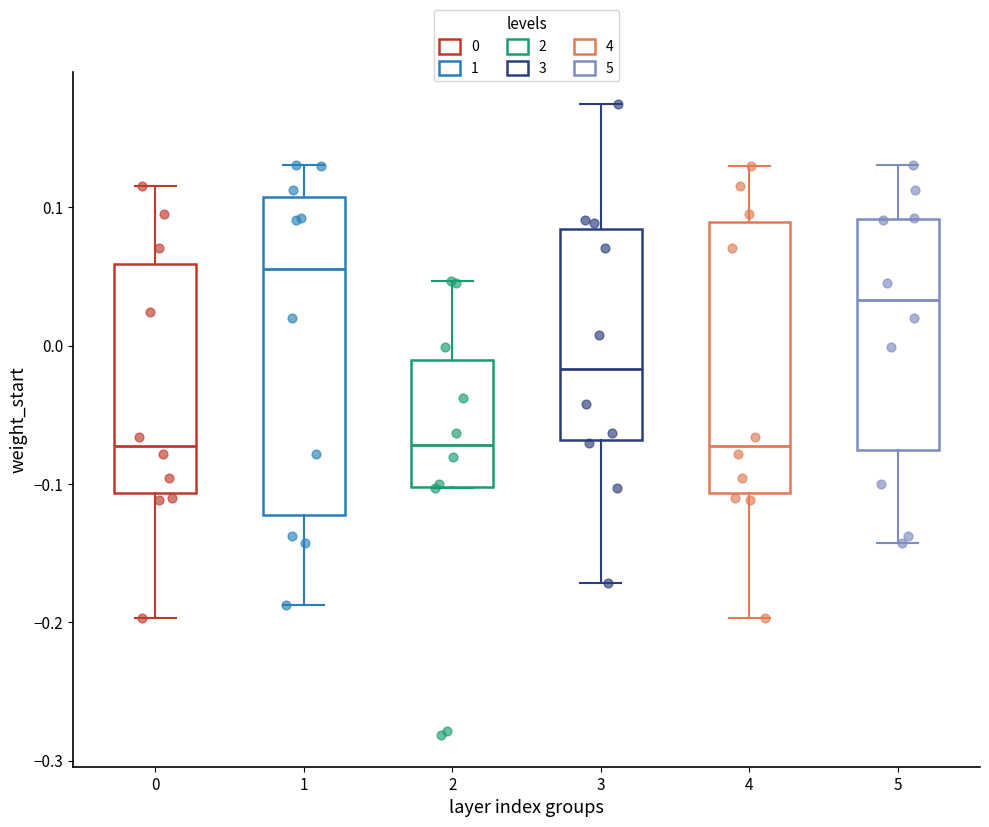

Reading left to right, transcribe this box plot: for each box, give where its median line is, the range the box spans, and where its two whiskers end, as read against the y-axis. The values are not printed on the chart, so give them approximately, as read against the axis.

0: median -0.07, box -0.11 to 0.06, whiskers -0.20 to 0.12
1: median 0.06, box -0.12 to 0.11, whiskers -0.19 to 0.13
2: median -0.07, box -0.10 to -0.01, whiskers -0.10 to 0.05
3: median -0.02, box -0.07 to 0.08, whiskers -0.17 to 0.17
4: median -0.07, box -0.11 to 0.09, whiskers -0.20 to 0.13
5: median 0.03, box -0.08 to 0.09, whiskers -0.14 to 0.13